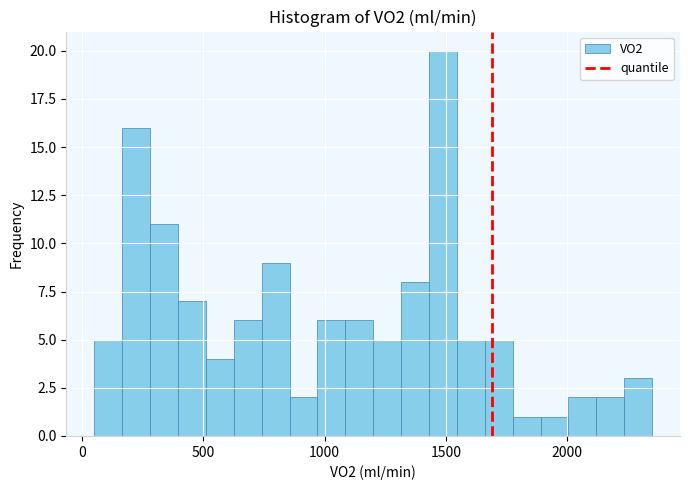

Around what value on the x-axis is the tallest bar? Give the approximate position of its centre, as read against the axis.

1500